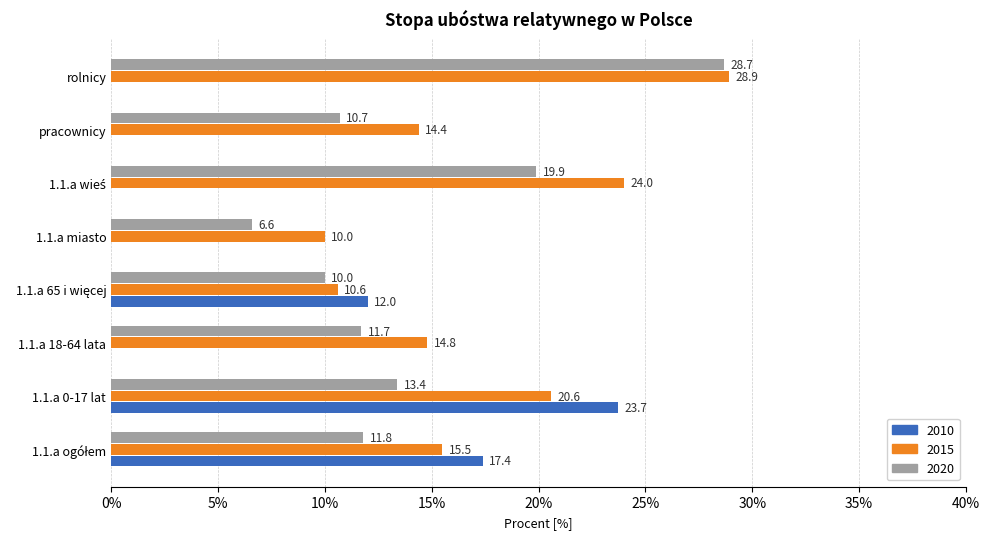

What is the sum of all 2015 values?

138.8